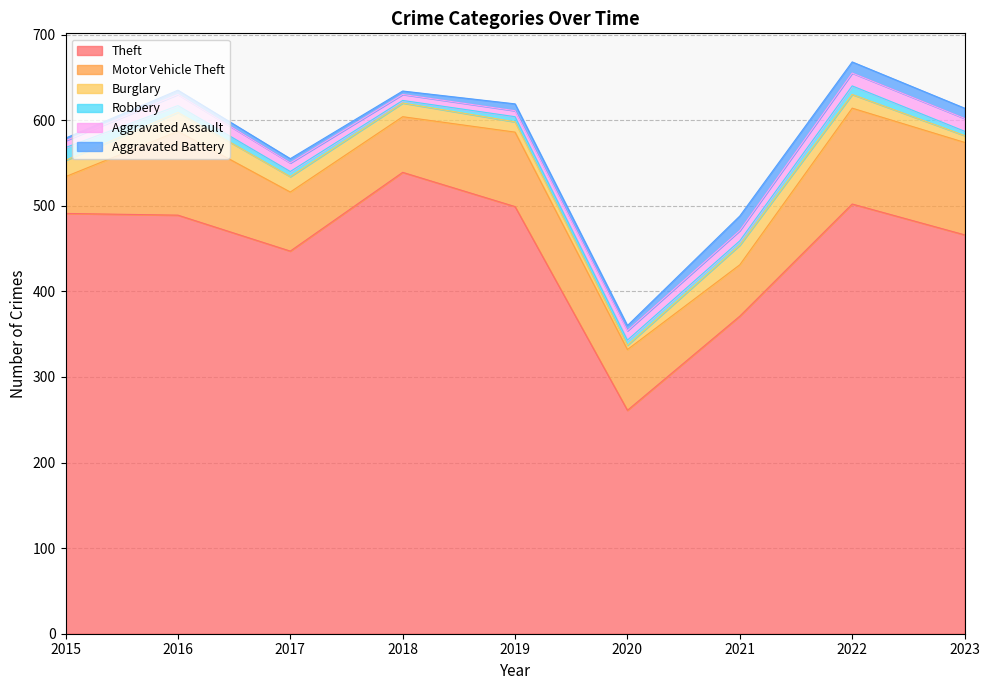

At which category is the sum across all series the highest?

2022